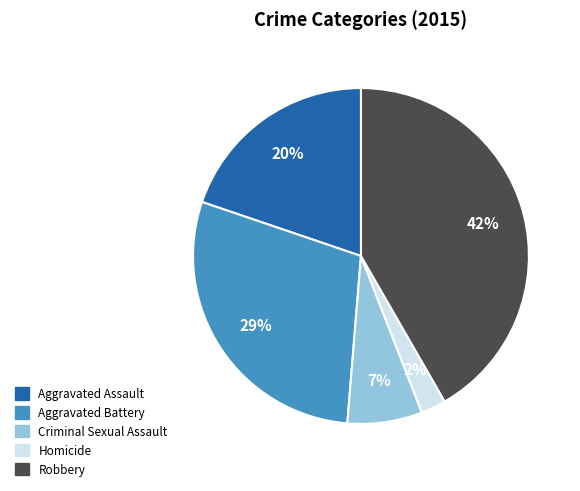

To the nearest percent, what is the difference between the Aggravated Battery and Robbery slice percentages?

13%